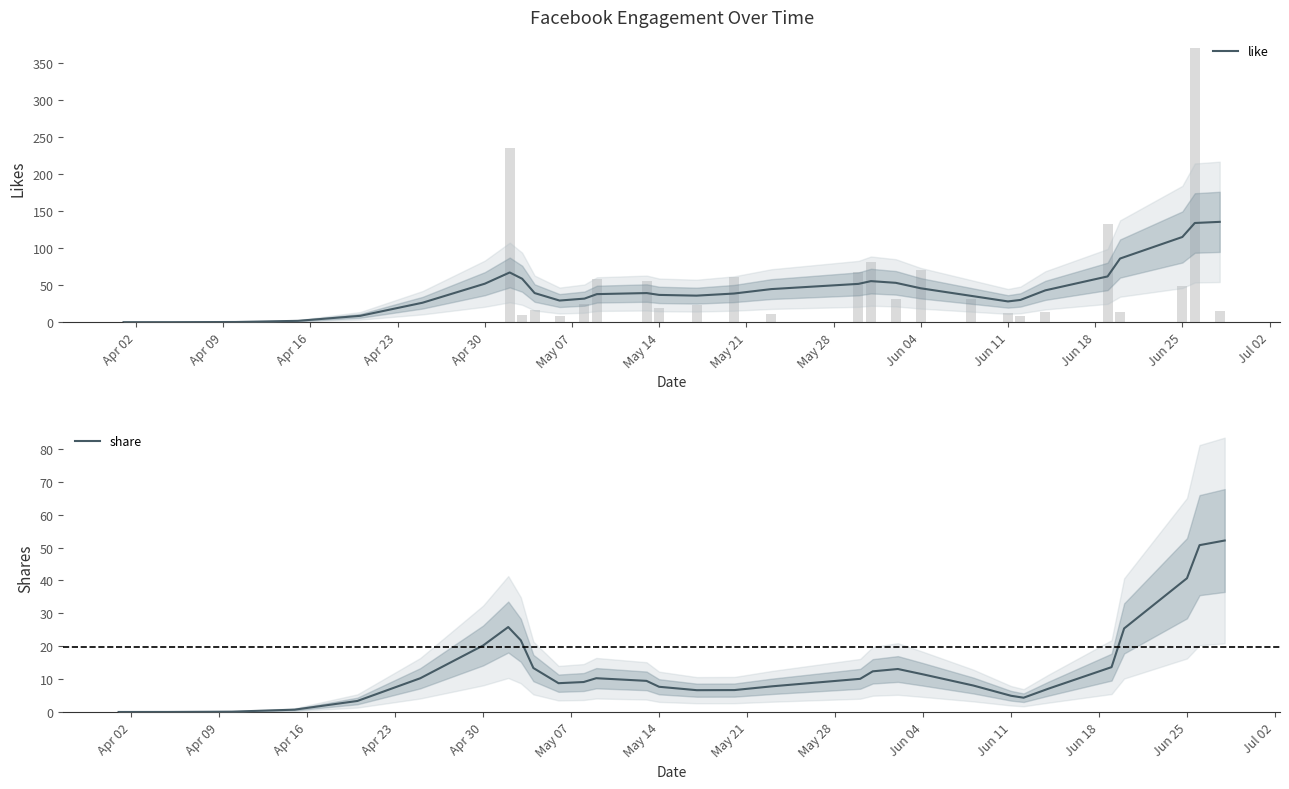

What is the maximum value for share?

52.1